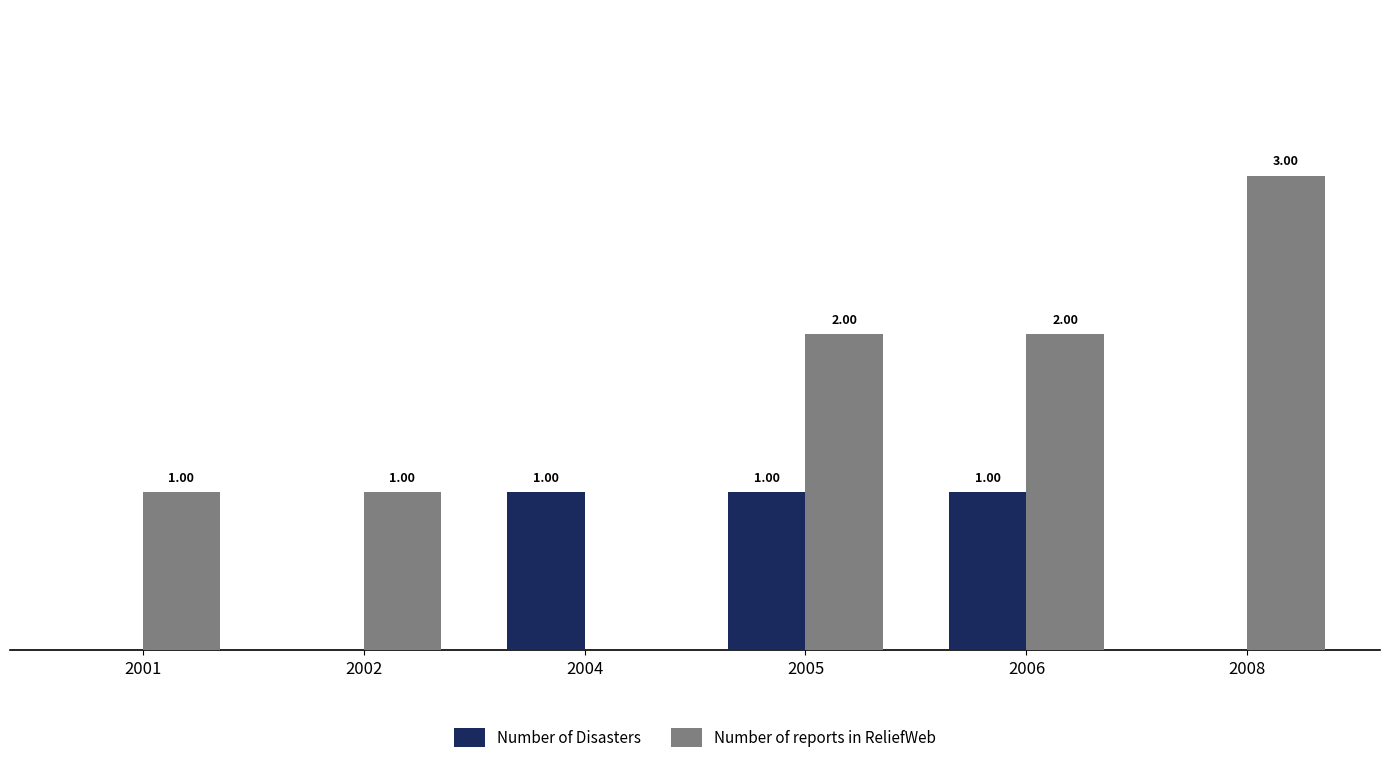

Which series has the largest total across all categories?

Number of reports in ReliefWeb